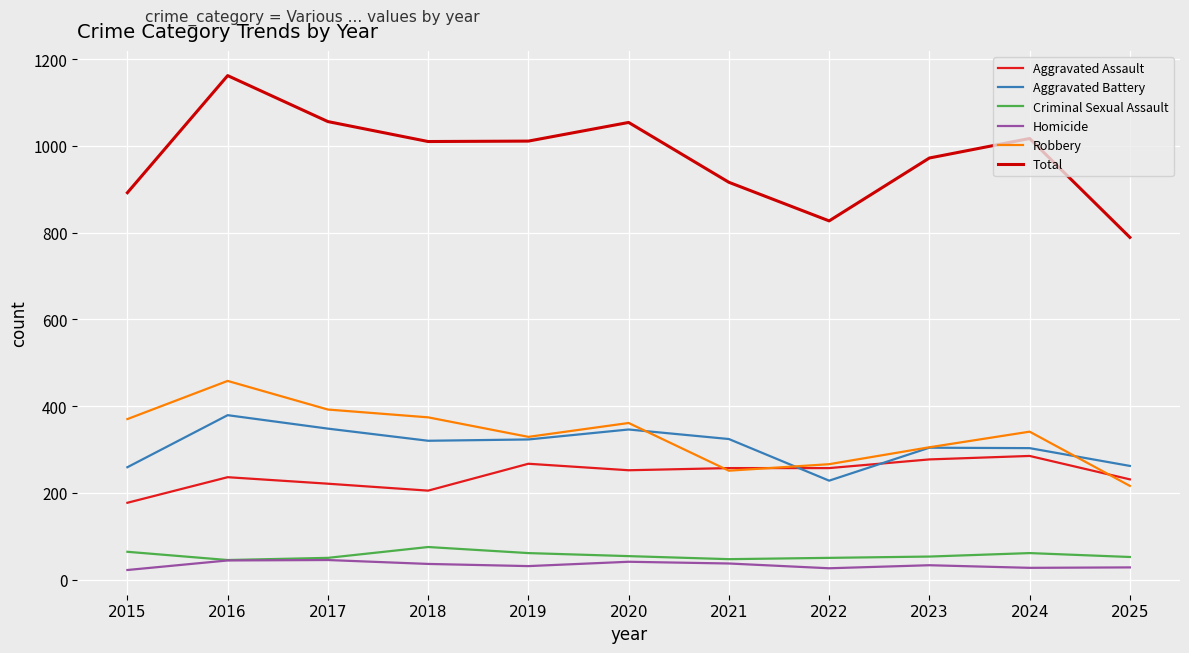

What is the maximum value shown in the chart?

1162